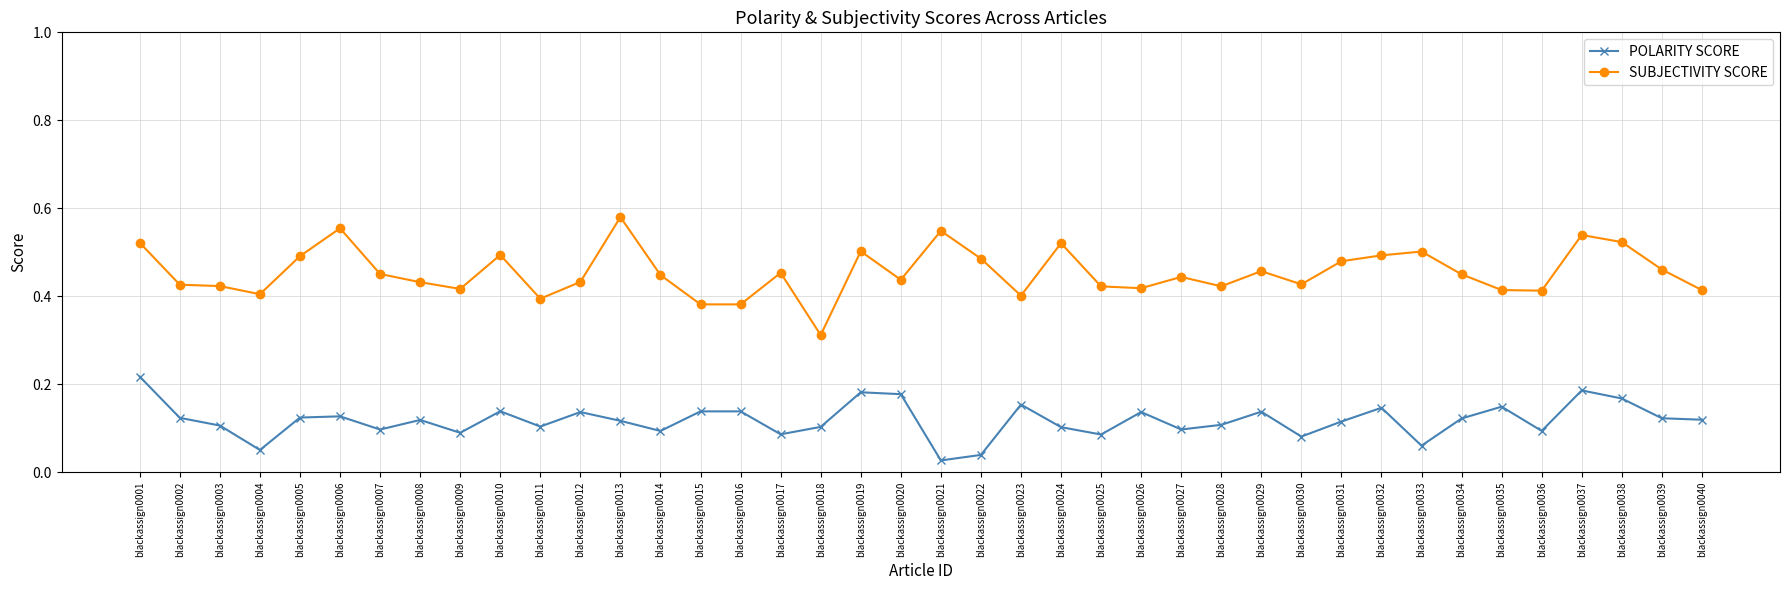

The value of SUBJECTIVITY SCORE at blackassign0037 is 0.1. True or false?

False